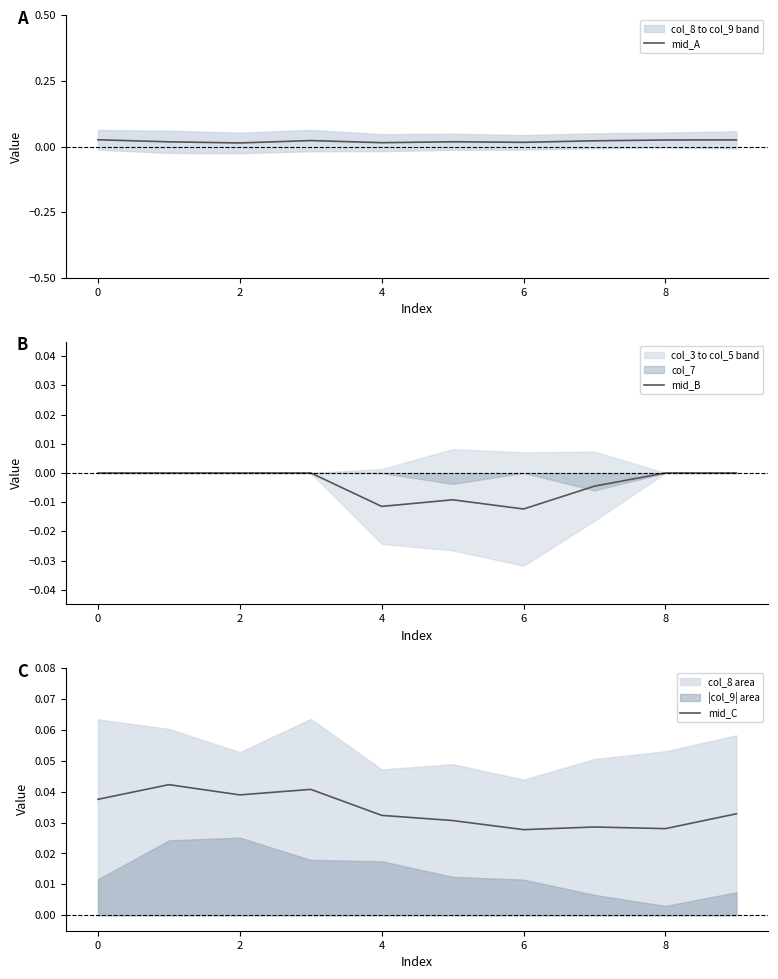

True or false: mid_C and mid_A cross at least once.

False